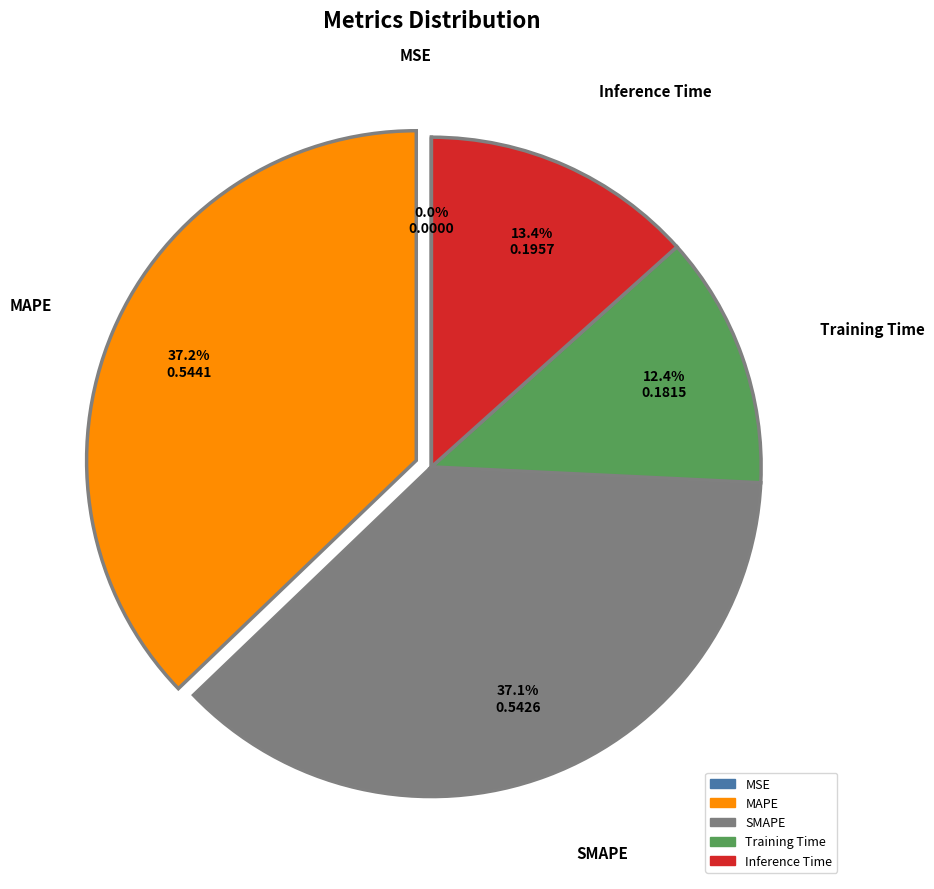

Is the sum of Training Time and Inference Time greater than half?

No